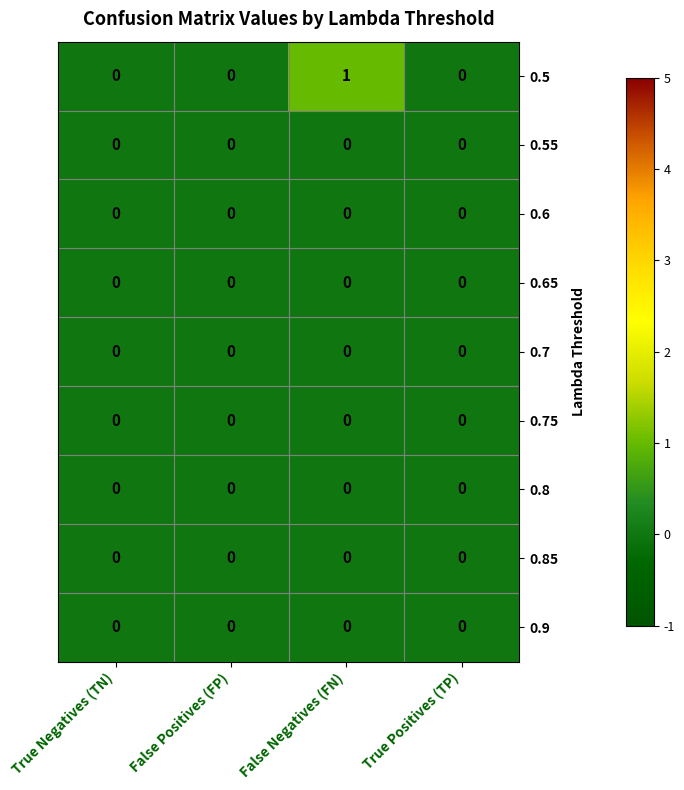

At which category is the sum across all series the highest?

False Negatives (FN)